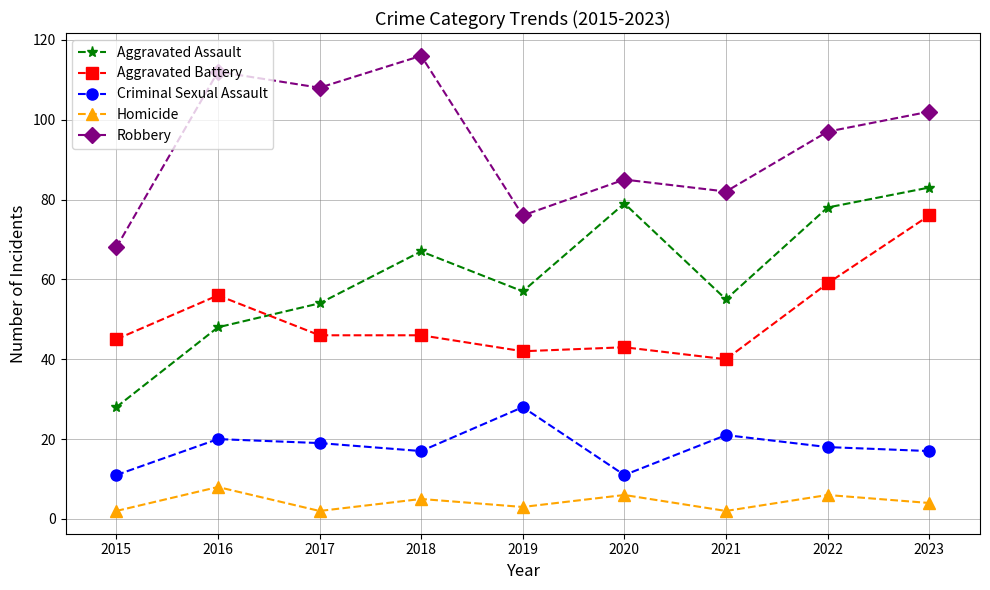

At which label does Homicide reach its peak?

2016